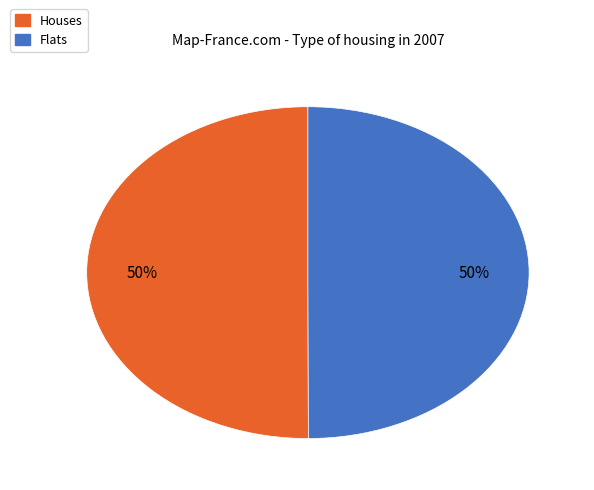

Approximately how many times larger is the value at Houses compared to Flats?

1.0